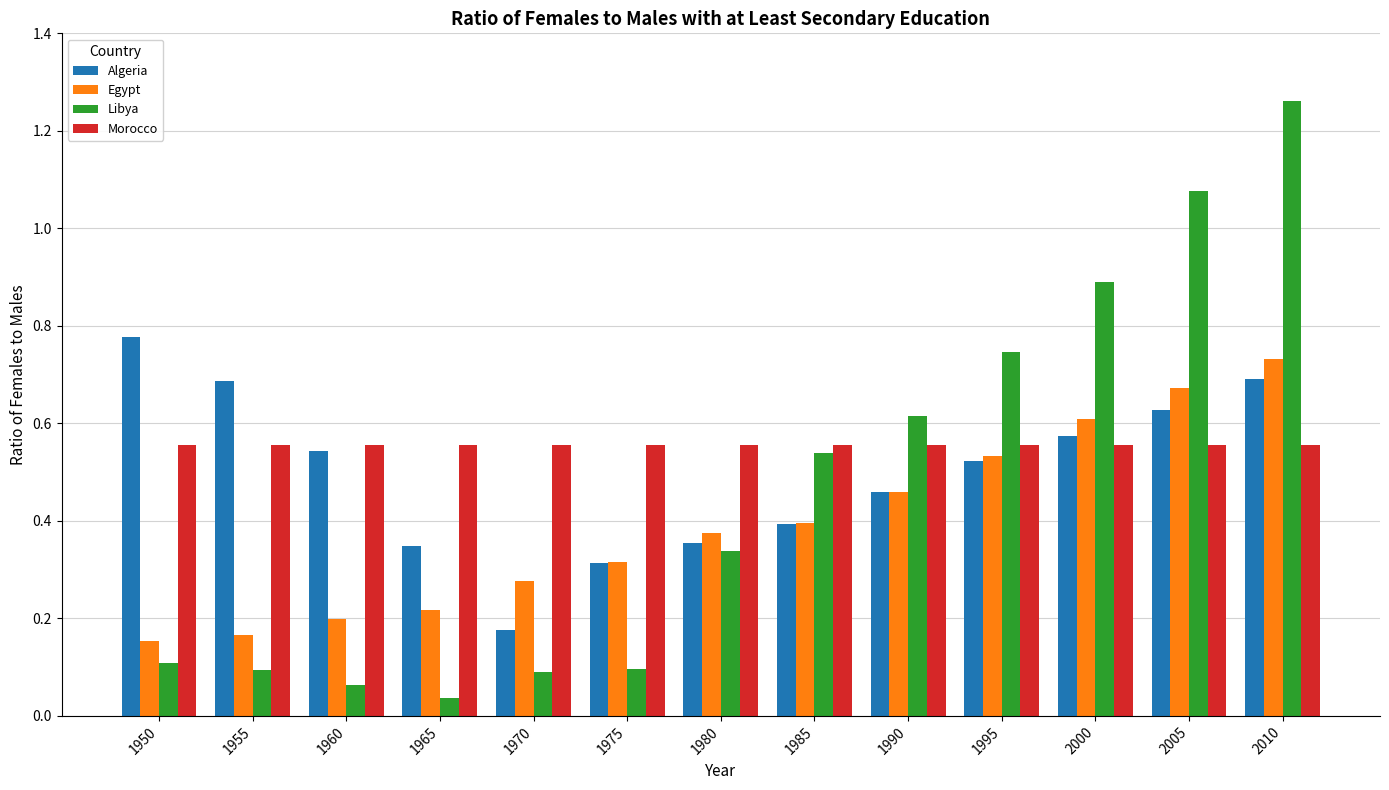

At which category is the sum across all series the highest?

2010